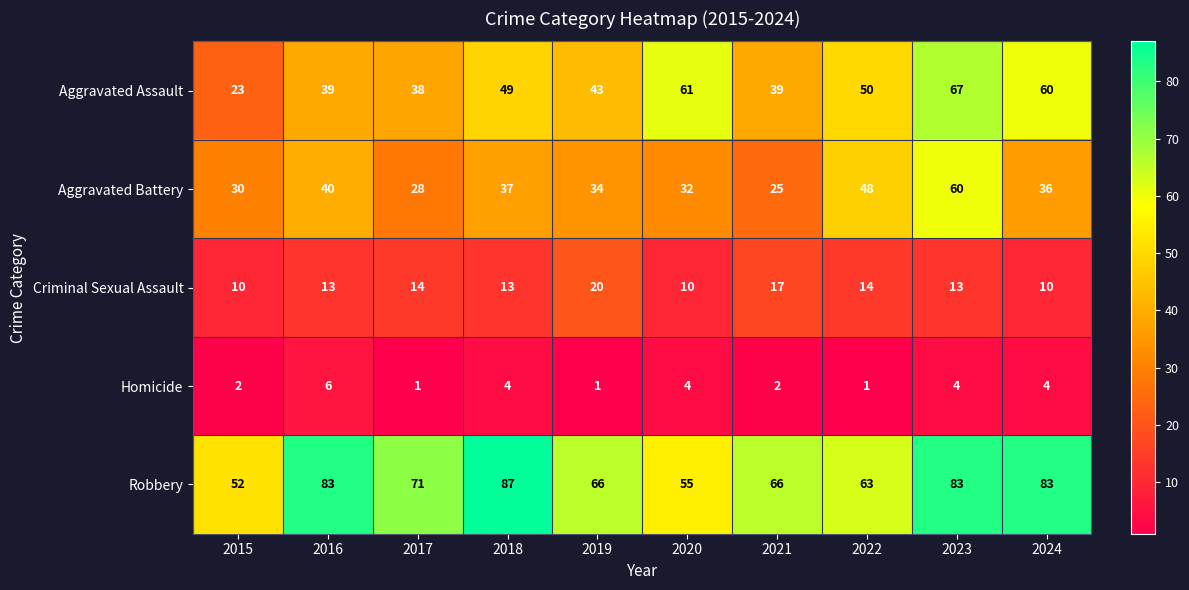

What is the difference between the second highest and minimum values in the Aggravated Assault series?

38